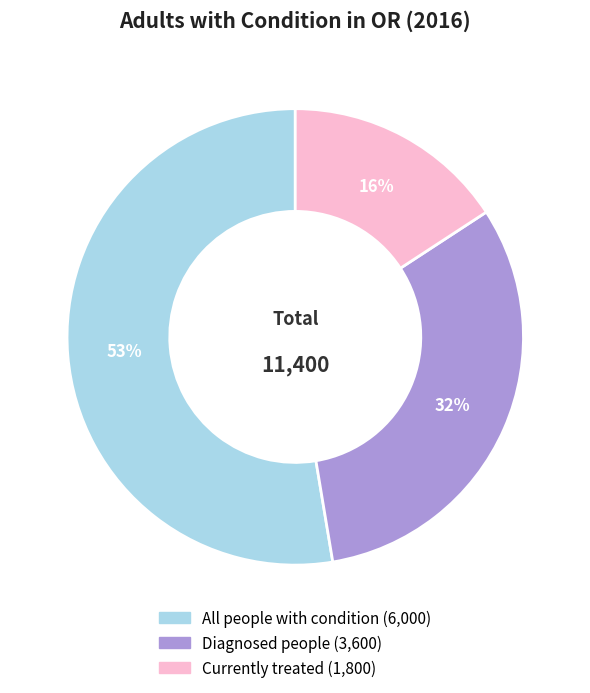

Which category accounts for the majority?

All people with condition